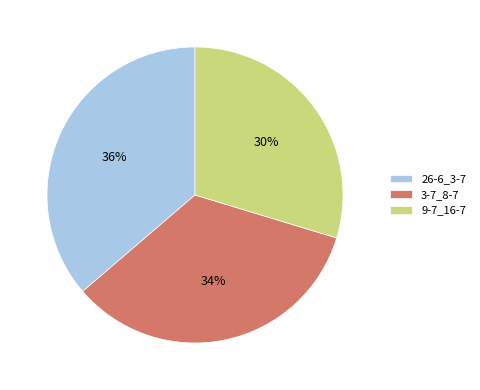

What is the smallest slice in the pie chart?

9-7_16-7